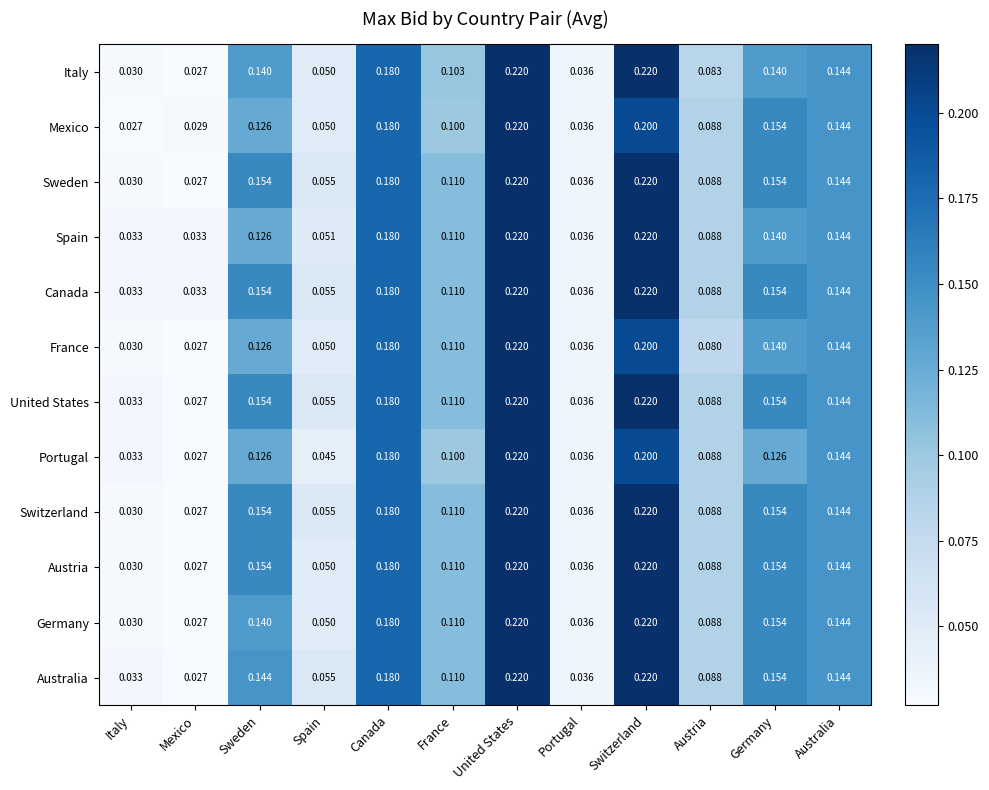

At which category is the sum across all series the highest?

United States